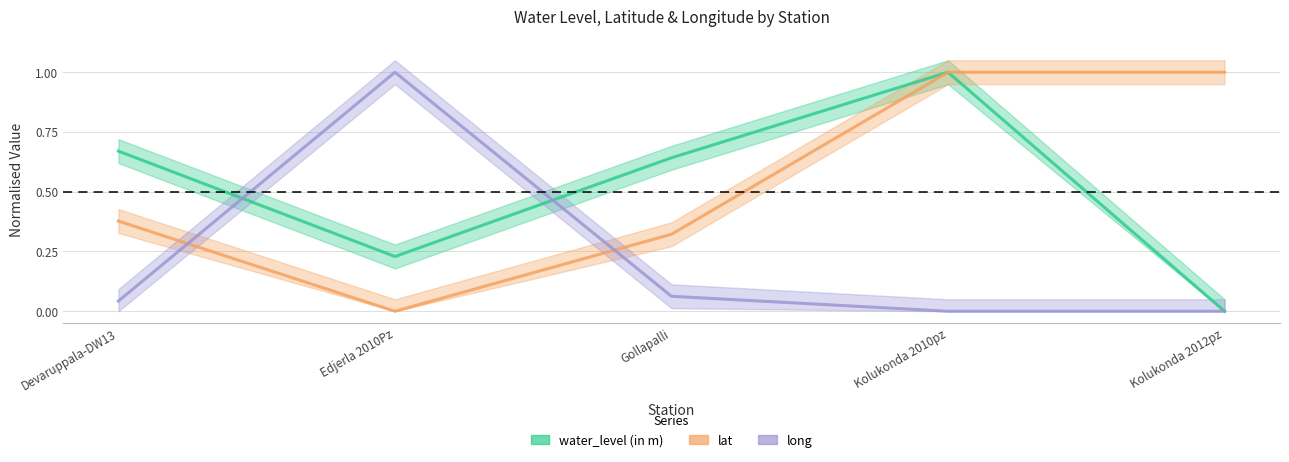

Which series has the largest range (max minus min)?

water_level (in m)